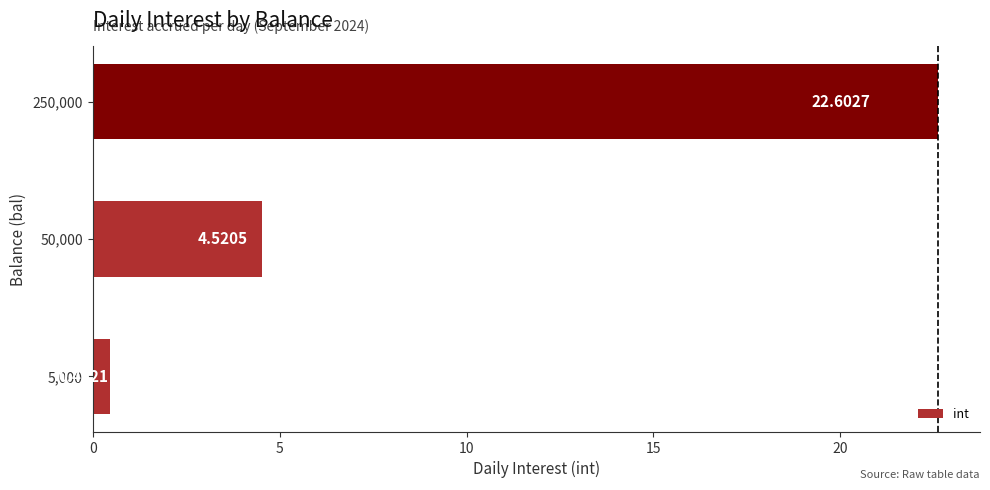

Count the number of values greater than 4.

2